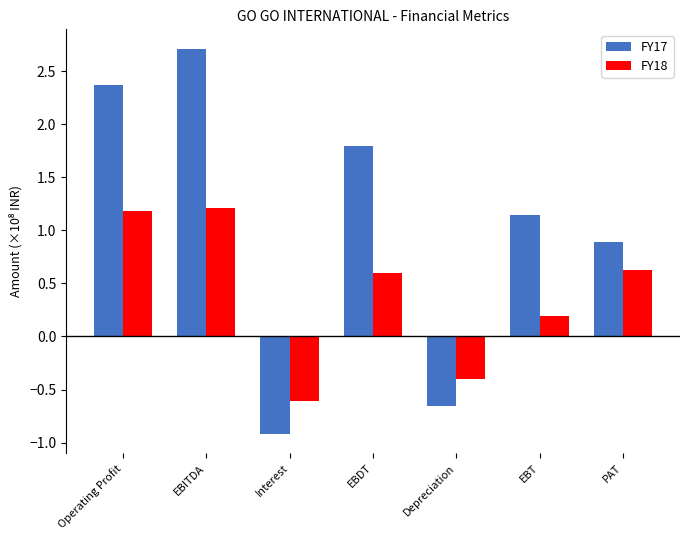

Rank the series at Operating Profit from highest to lowest value.

FY17, FY18